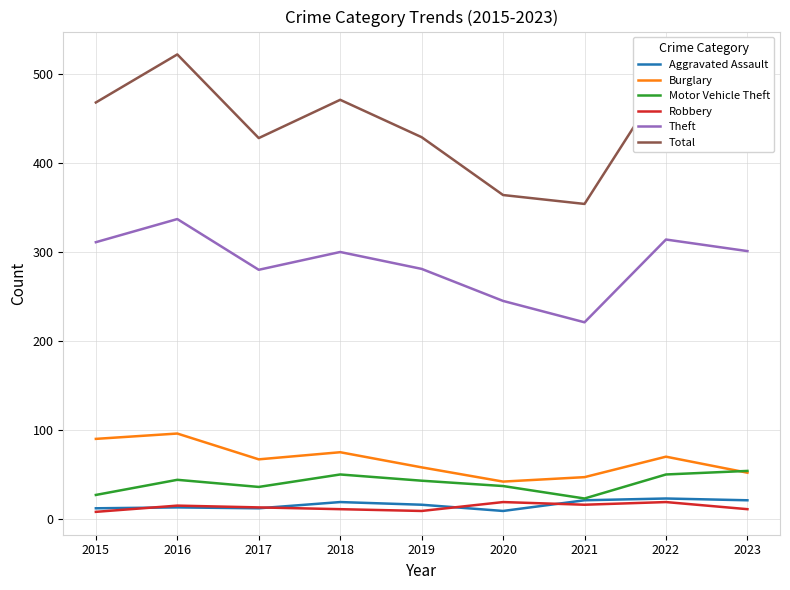

Which series changed the most between 2017 and 2021?

Total